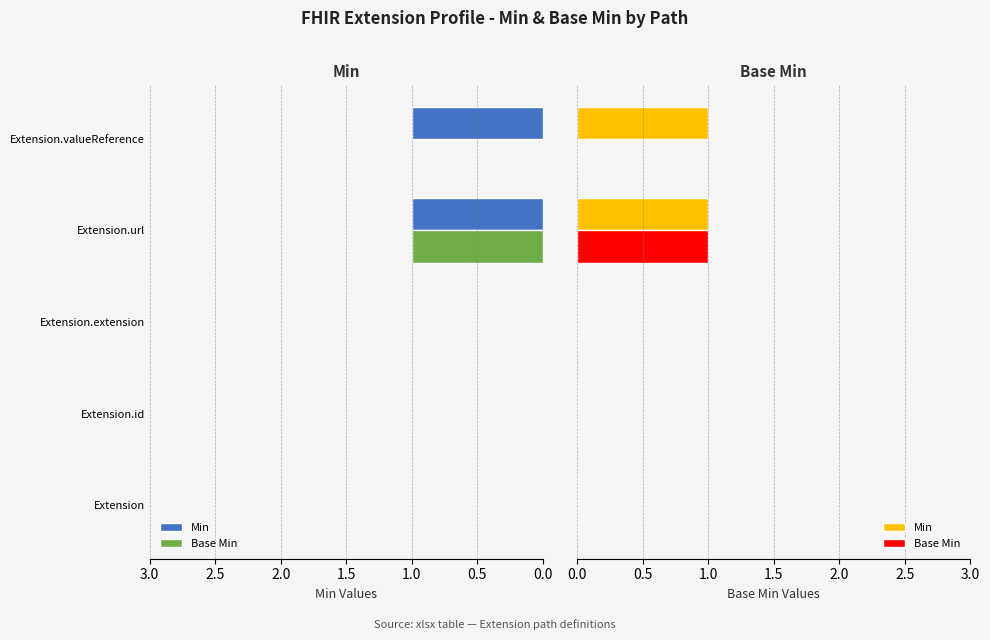

How many data points does each series have?

5